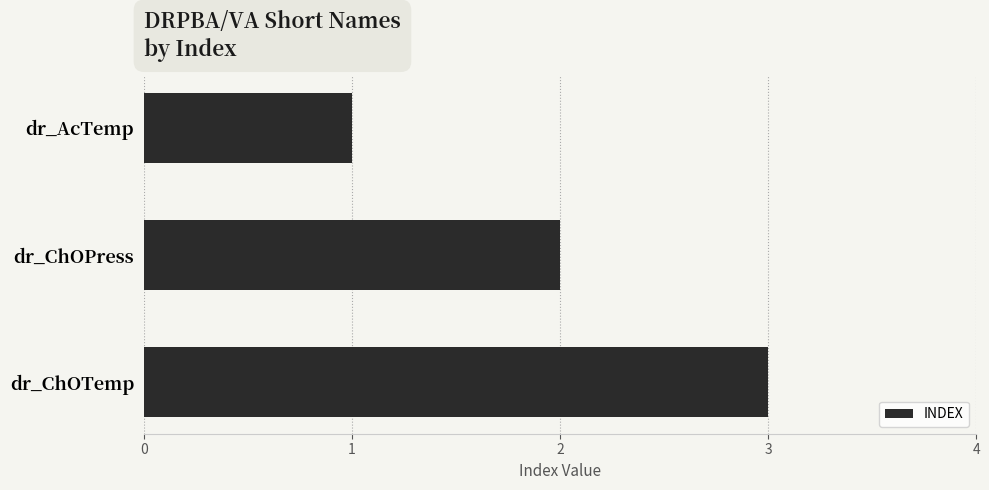

Rank the categories by value from lowest to highest.

dr_AcTemp, dr_ChOPress, dr_ChOTemp